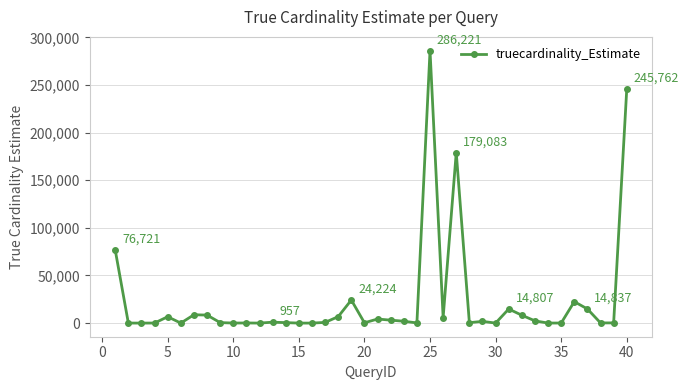

How many distinct data groups are displayed?

1